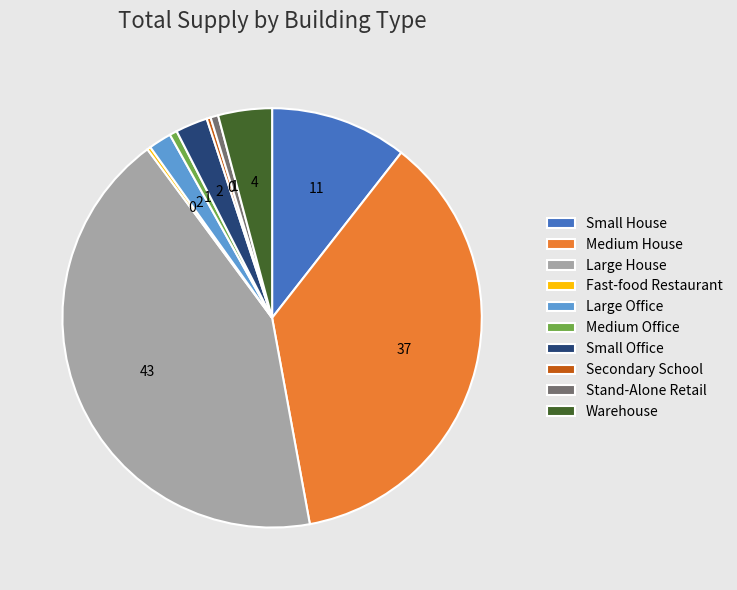

Does Stand-Alone Retail account for over 50% of the chart?

No